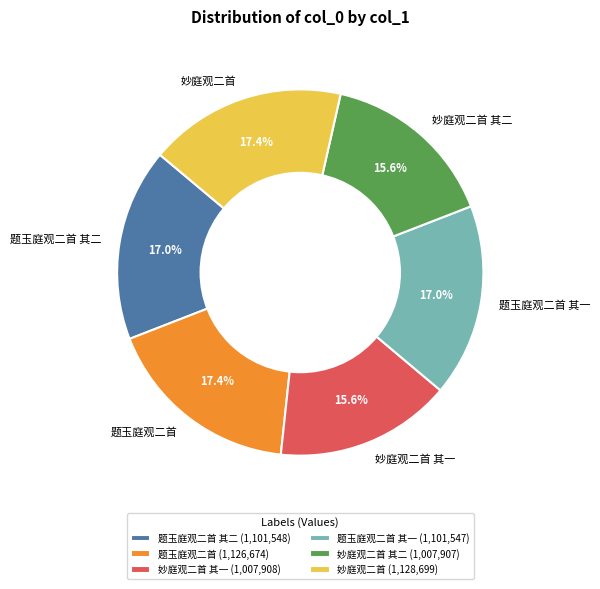

What portion of the pie excludes 题玉庭观二首 其二?

83.0%